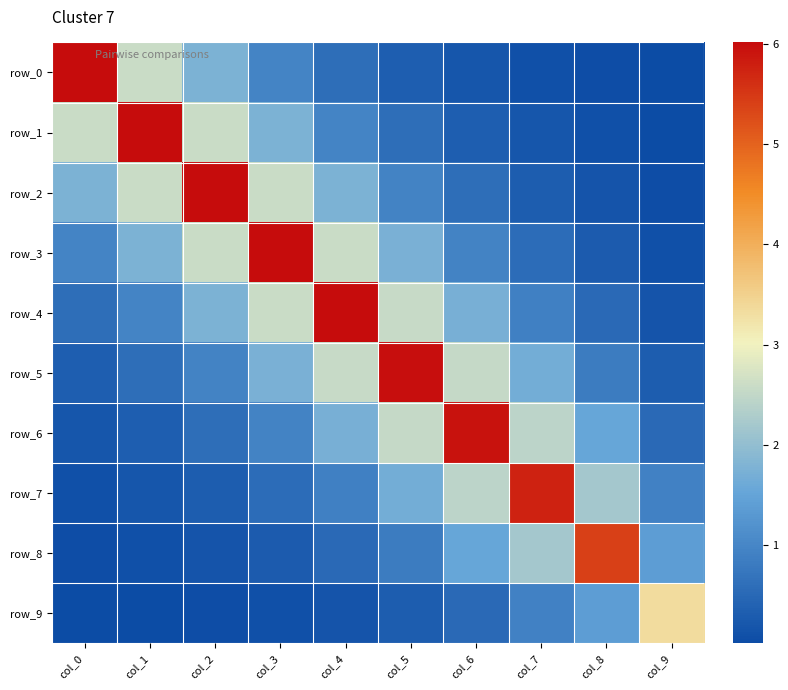

What is the average value of the row_8 series?

1.3